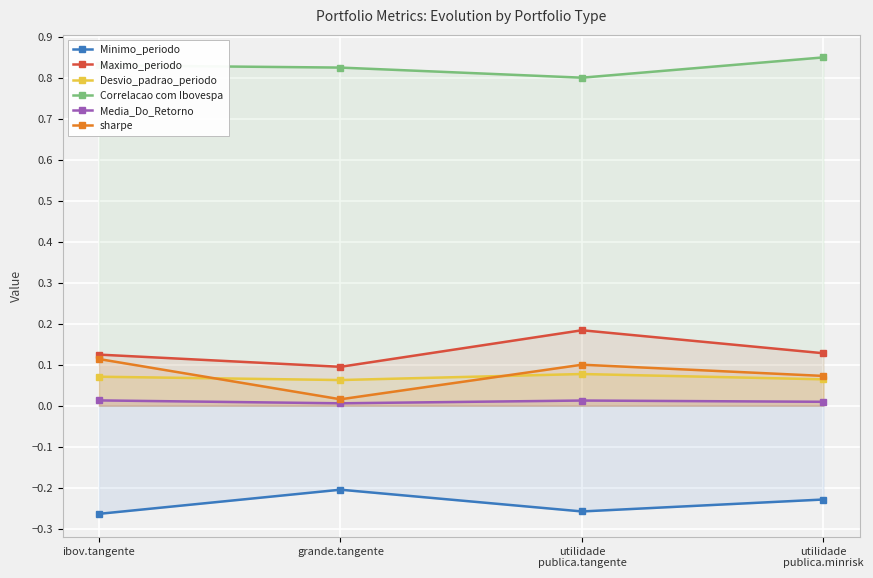

The Correlacao com Ibovespa series shows 0.8 at ibov.tangente. True or false?

True